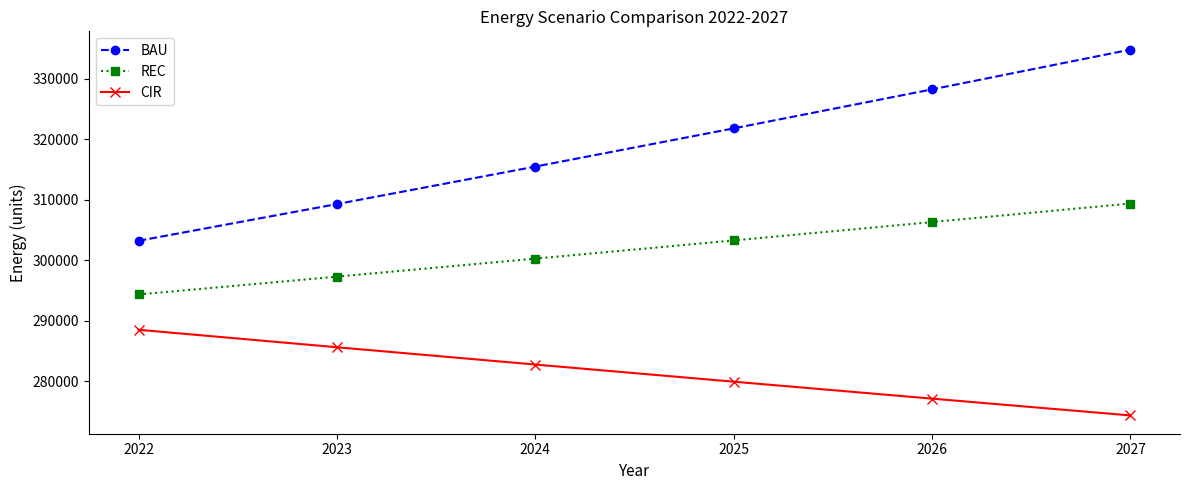

Which series changed the most between 2023 and 2027?

BAU